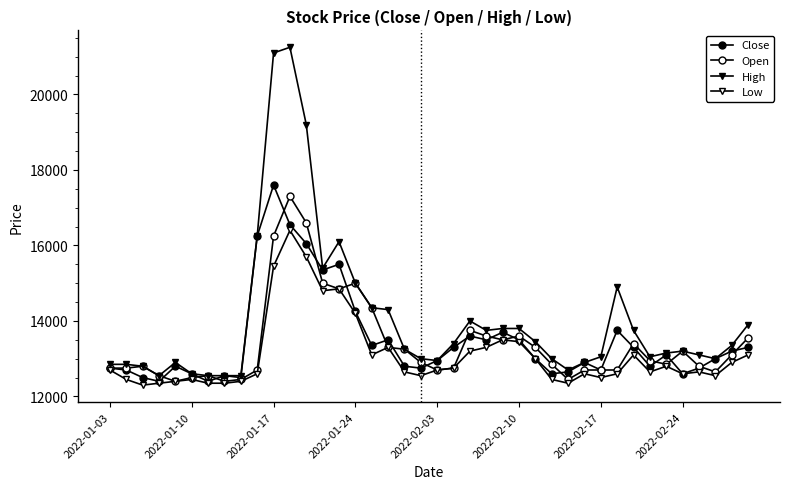

How many lines are shown in the chart?

4